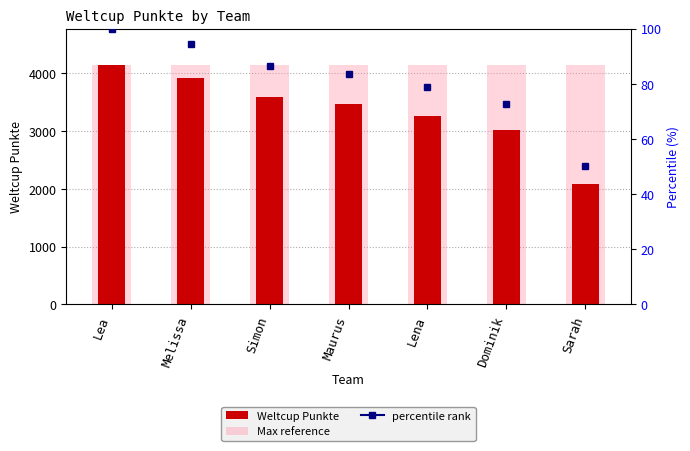

What is the difference between the Weltcup Punkte values at Lea and Lena?

882